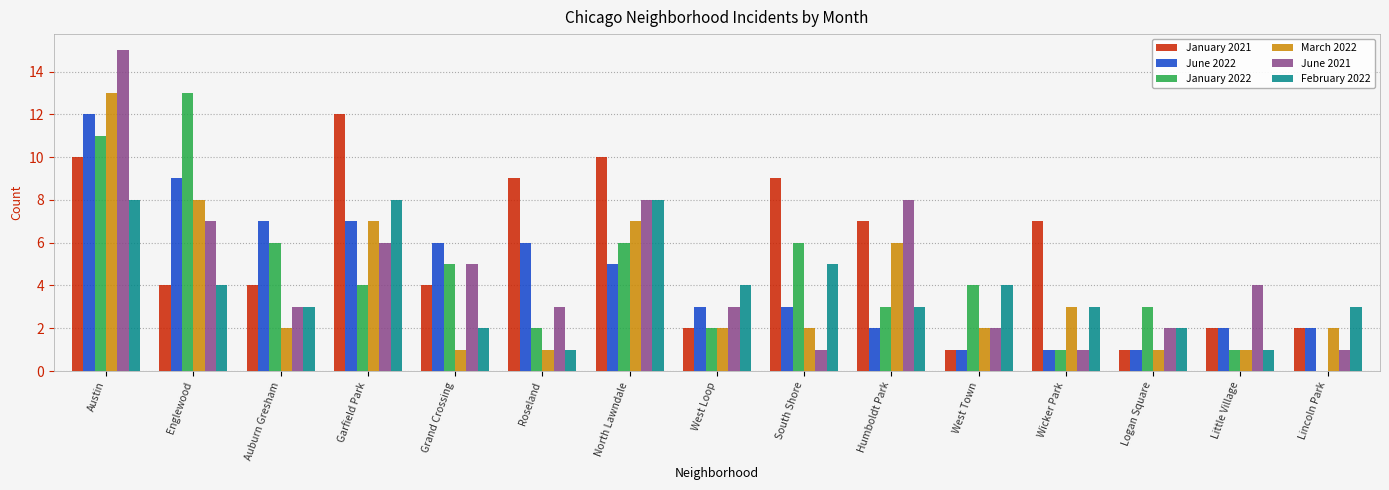

Which series changed the most between North Lawndale and Logan Square?

January 2021